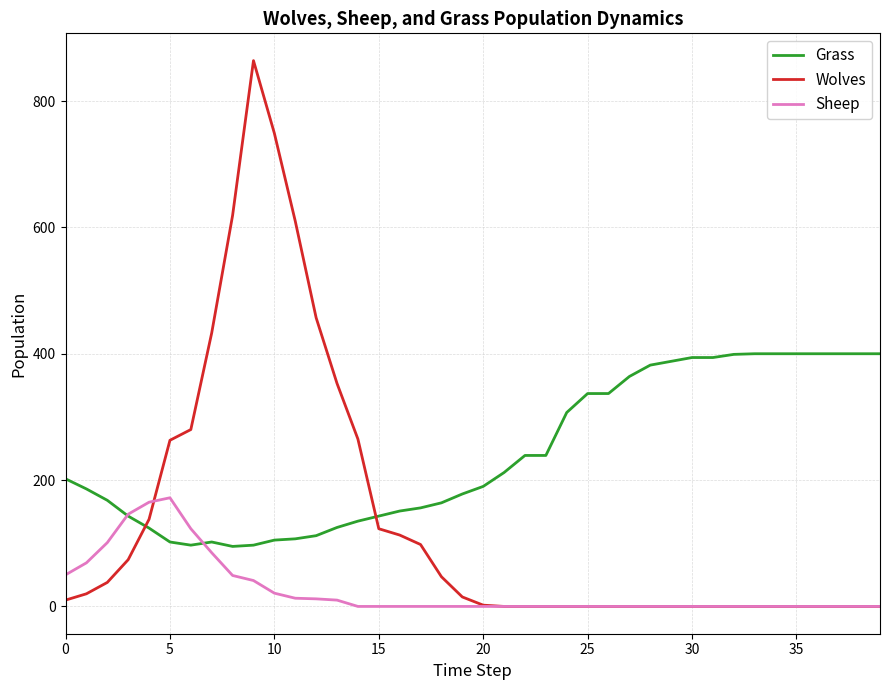

What is the minimum value for Grass?

95